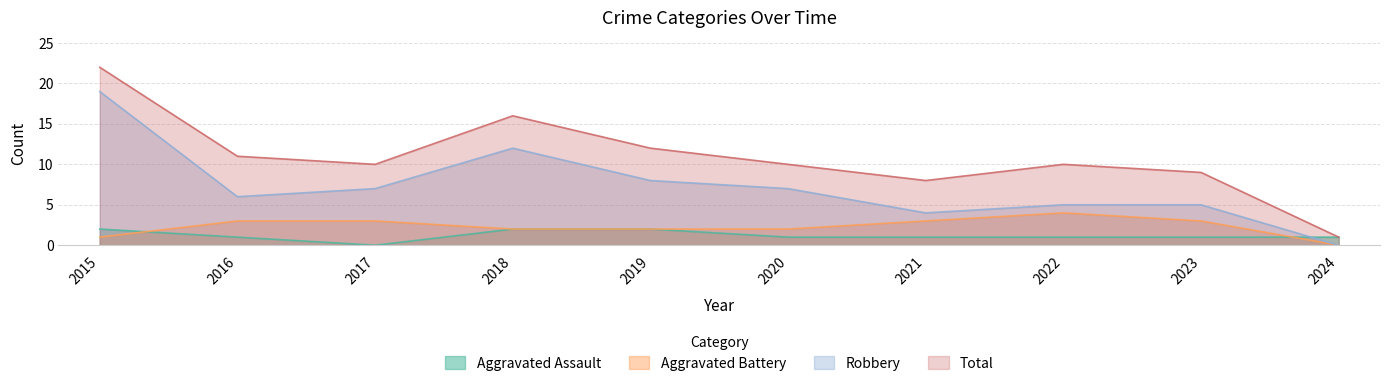

Which series has the largest total across all categories?

Total